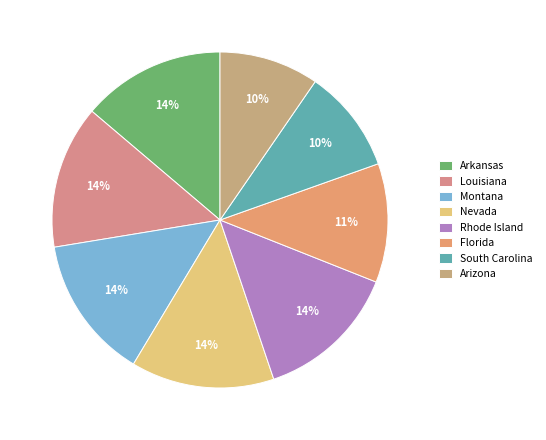

How many slices are in this pie chart?

8